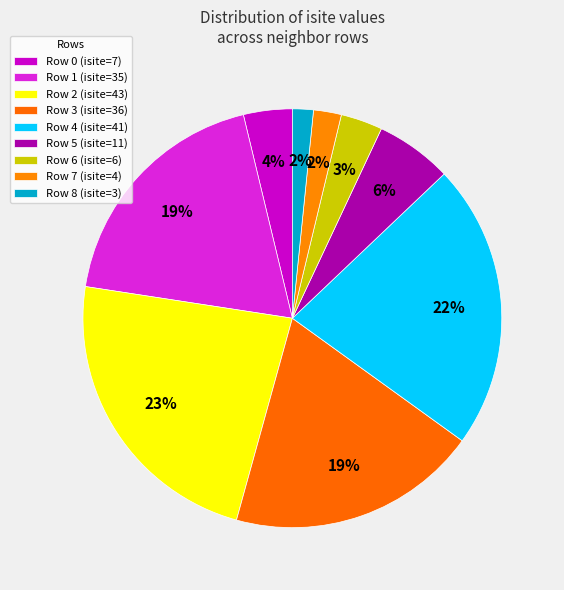

Combined, do Row 8 and Row 6 account for over 50%?

No